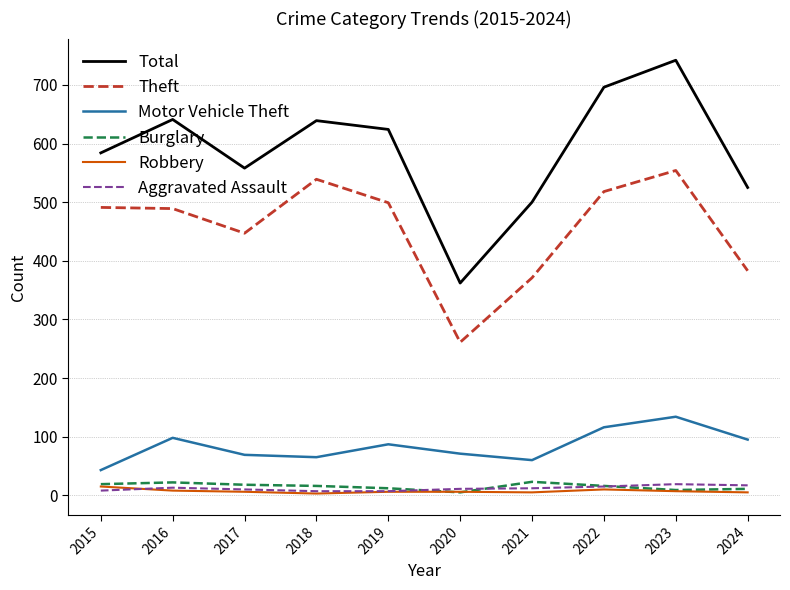

Is it true that Theft equals 701 at 2019?

False